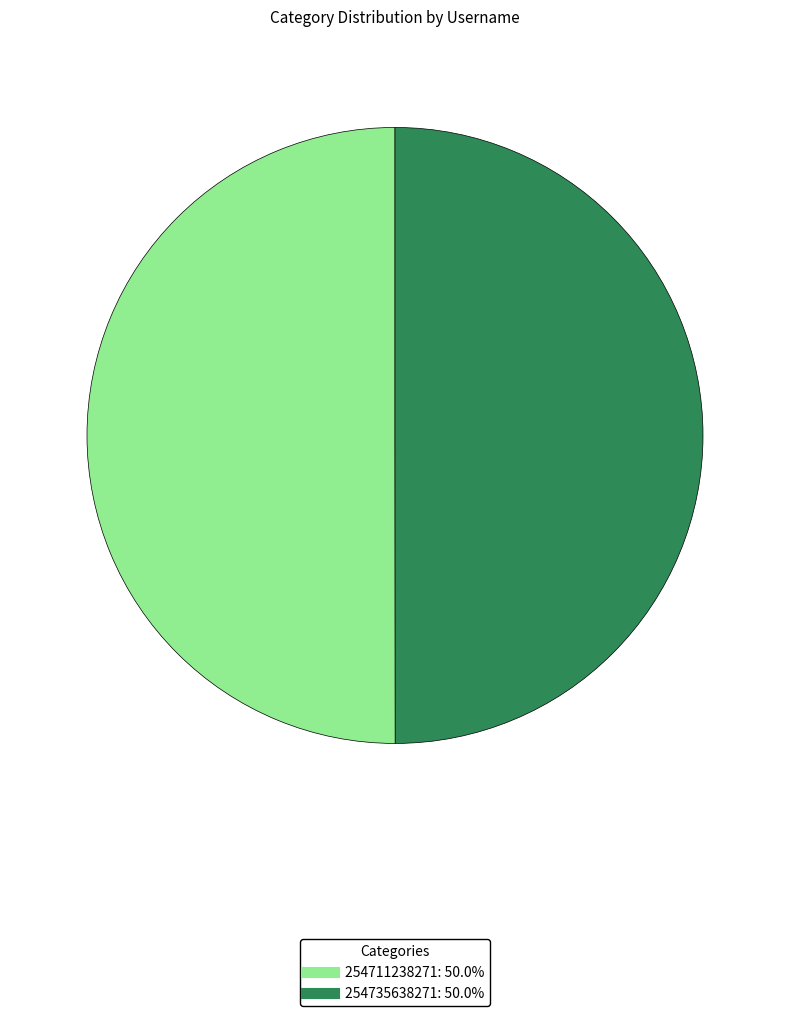

Approximately how many times larger is the value at 254711238271 compared to 254735638271?

1.0